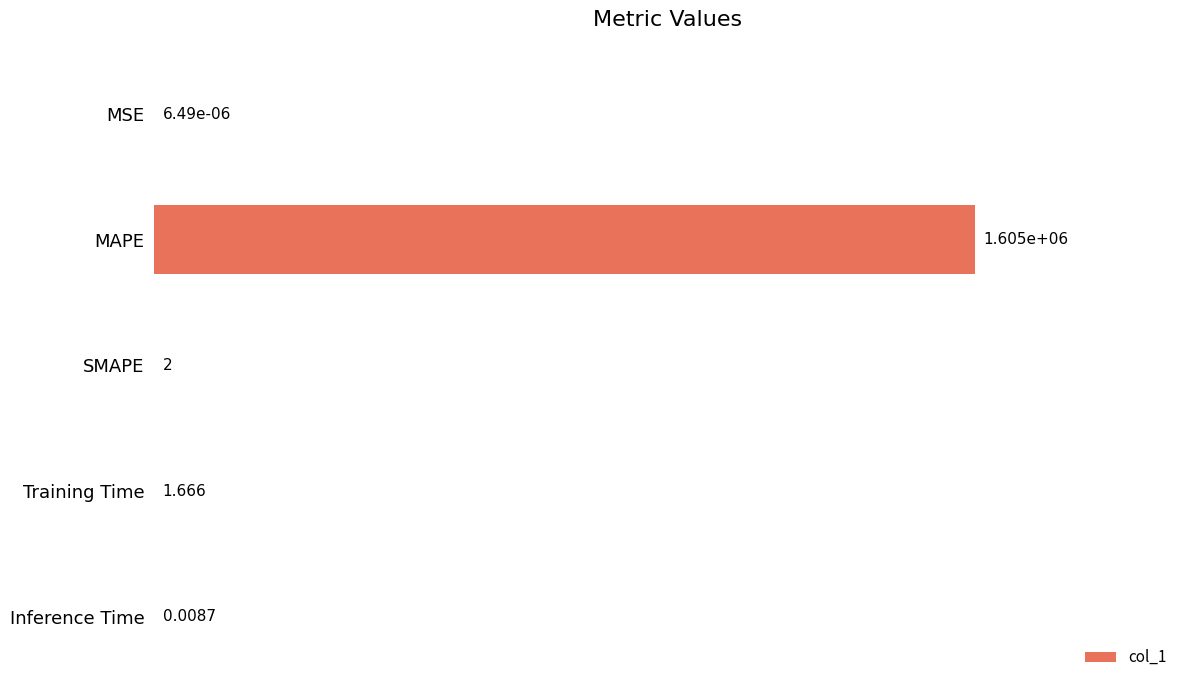

Which has a higher value, MSE or MAPE?

MAPE